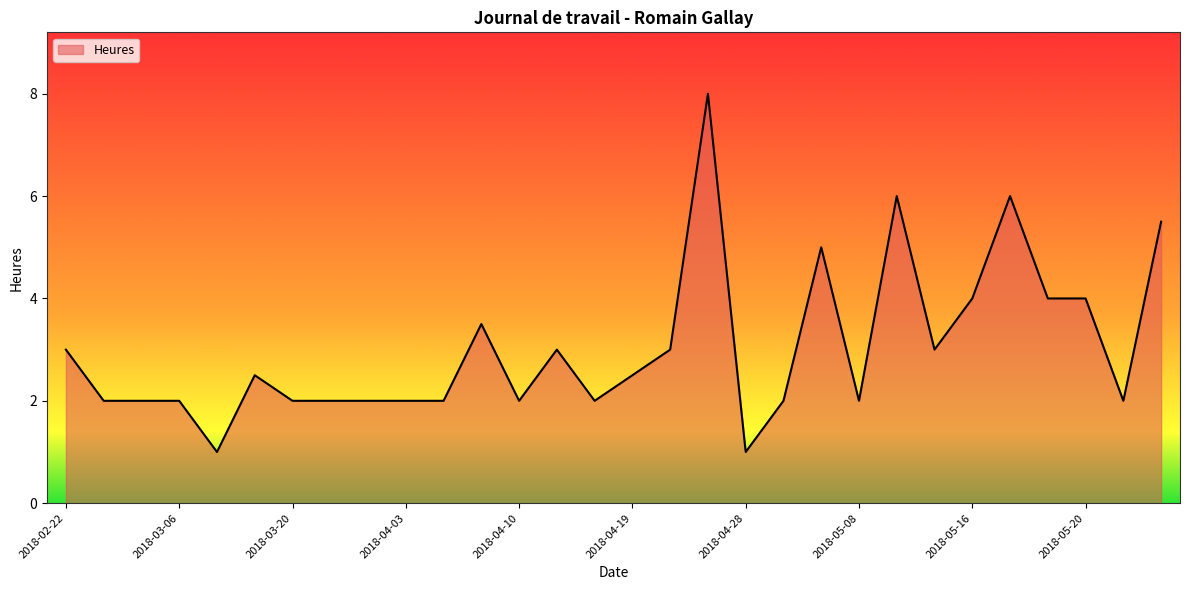

What is the difference between the maximum and minimum values?

7.0